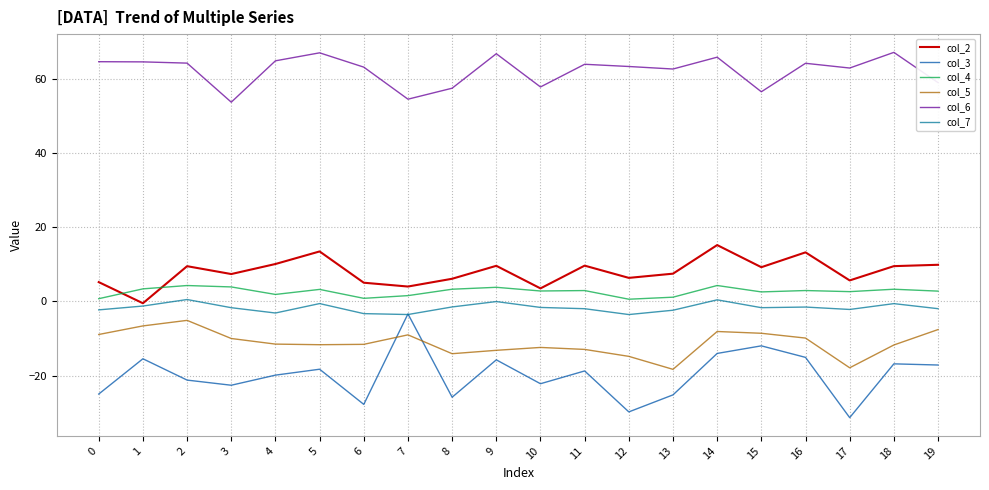

Between 3 and 11, which series saw the biggest shift?

col_6